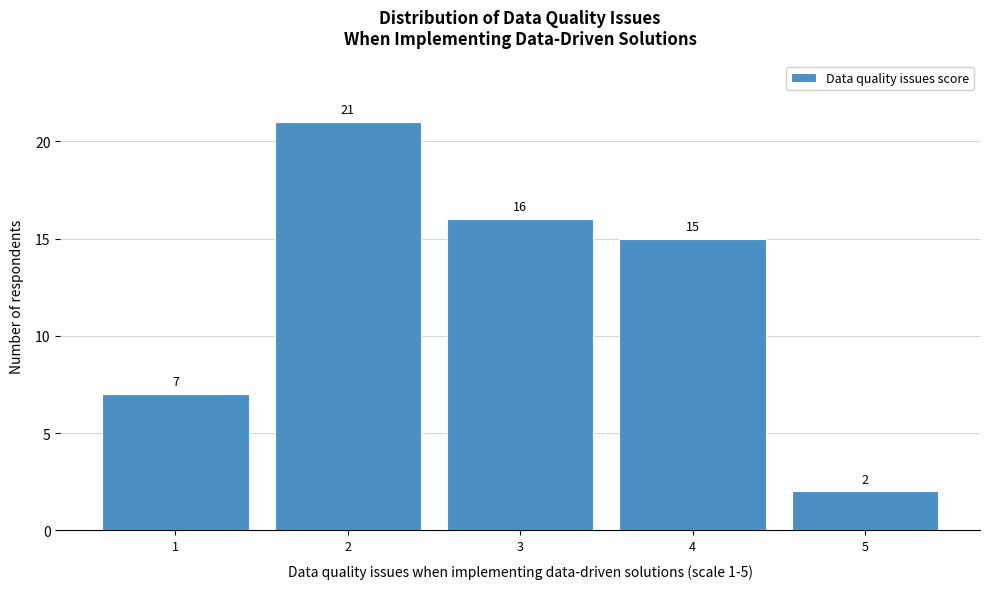

How tall is the bar that spans 3.5 to 4.5 on the x-axis?

15